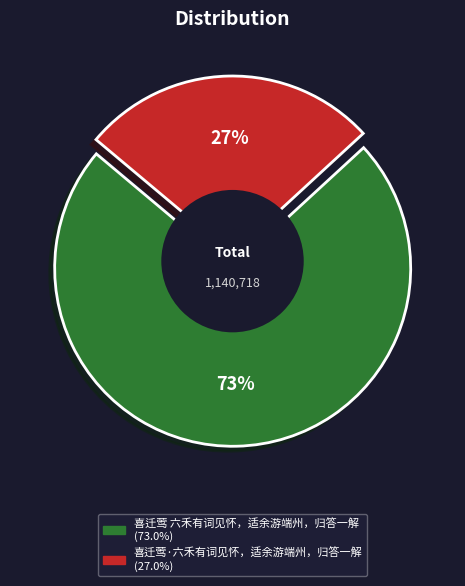

The 喜迁莺 六禾有词见怀，适余游端州，归答一解 slice represents 78% of the pie. True or false?

False